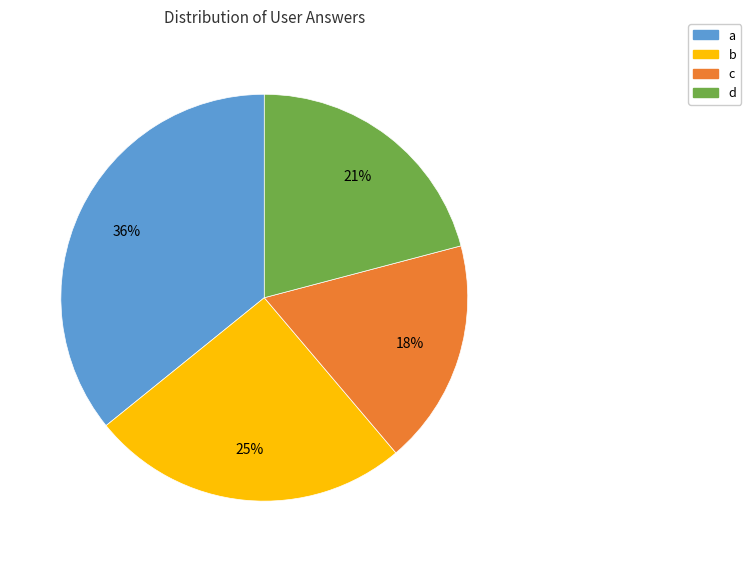

Which category has the smallest portion of the pie?

c